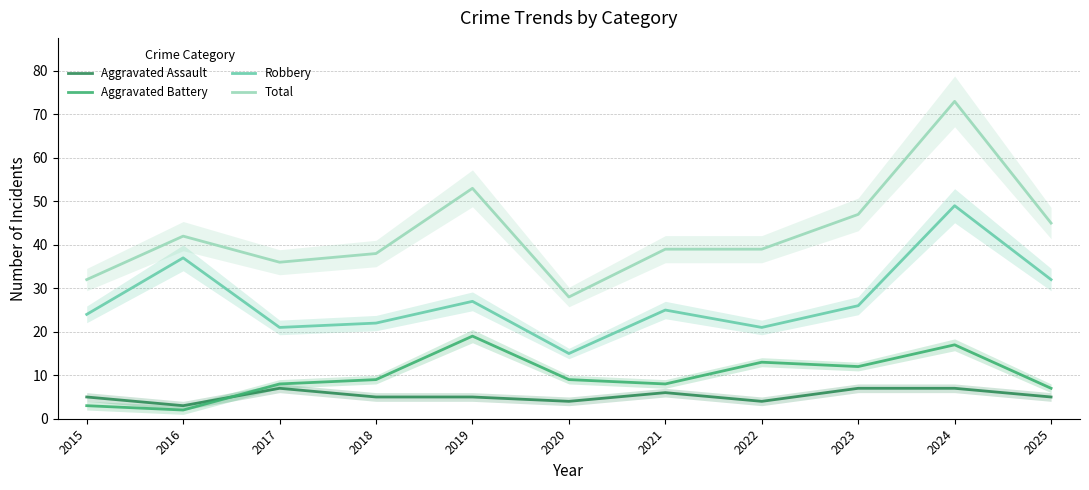

What is the sum of all Aggravated Battery values?

107